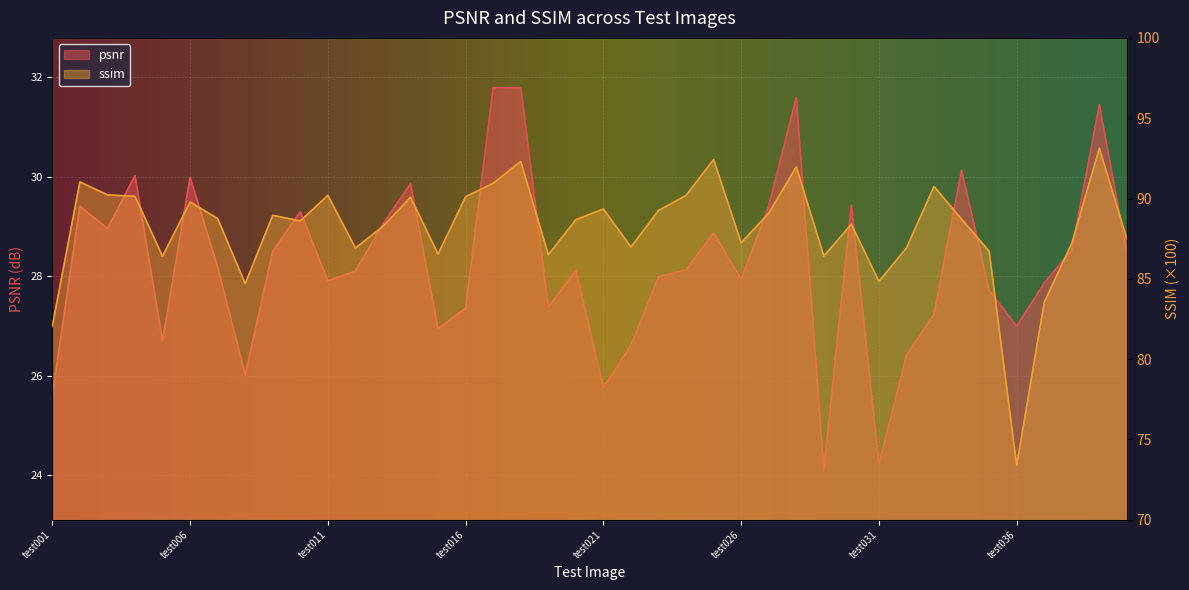

True or false: ssim and psnr cross at least once.

False